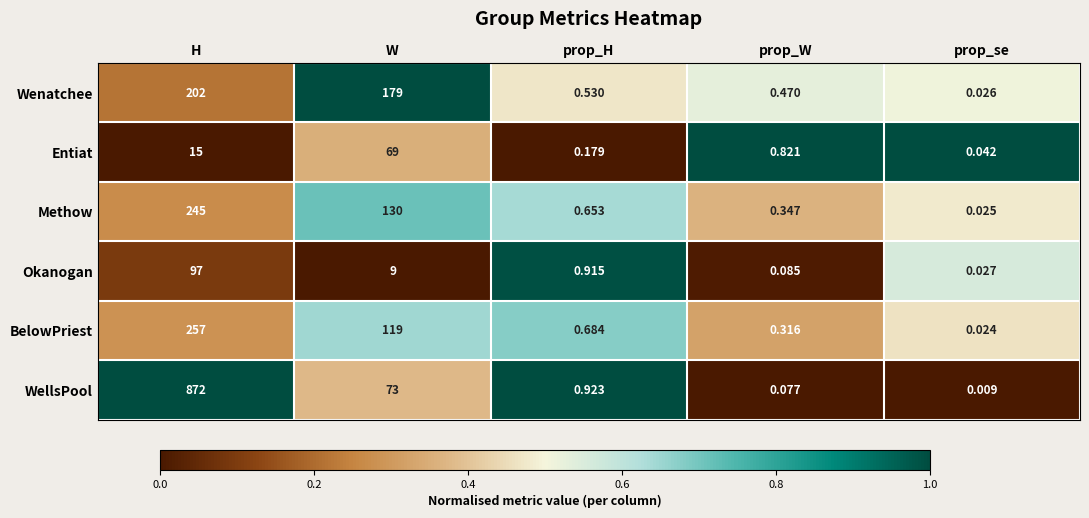

Which label corresponds to the largest value in the chart?

H